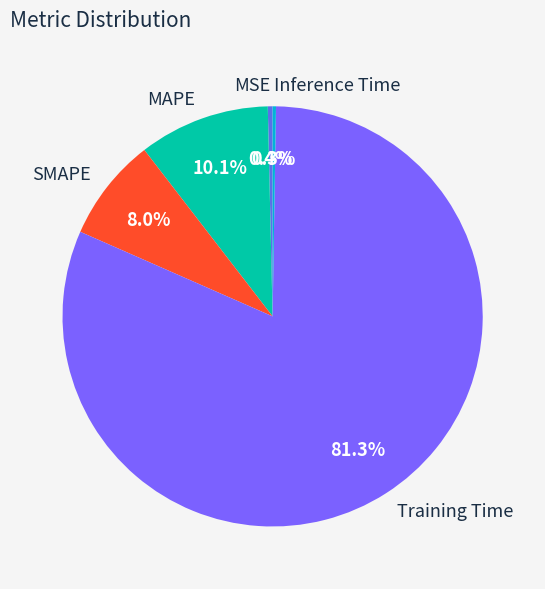

Is it true that MAPE is 24% of the pie?

False